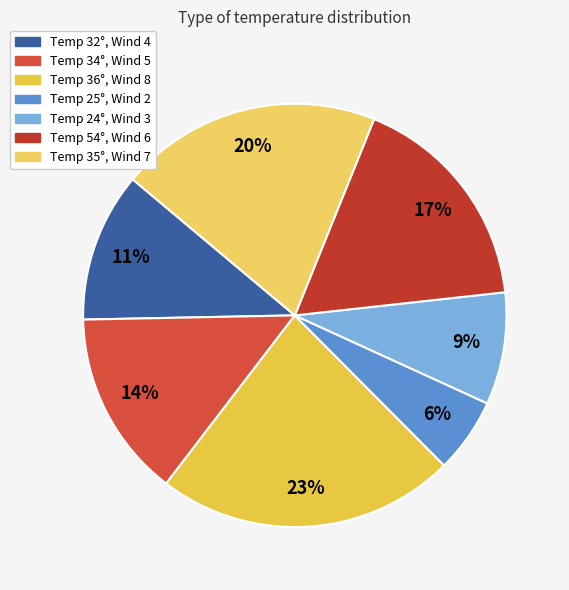

Count the number of slices in the pie.

7